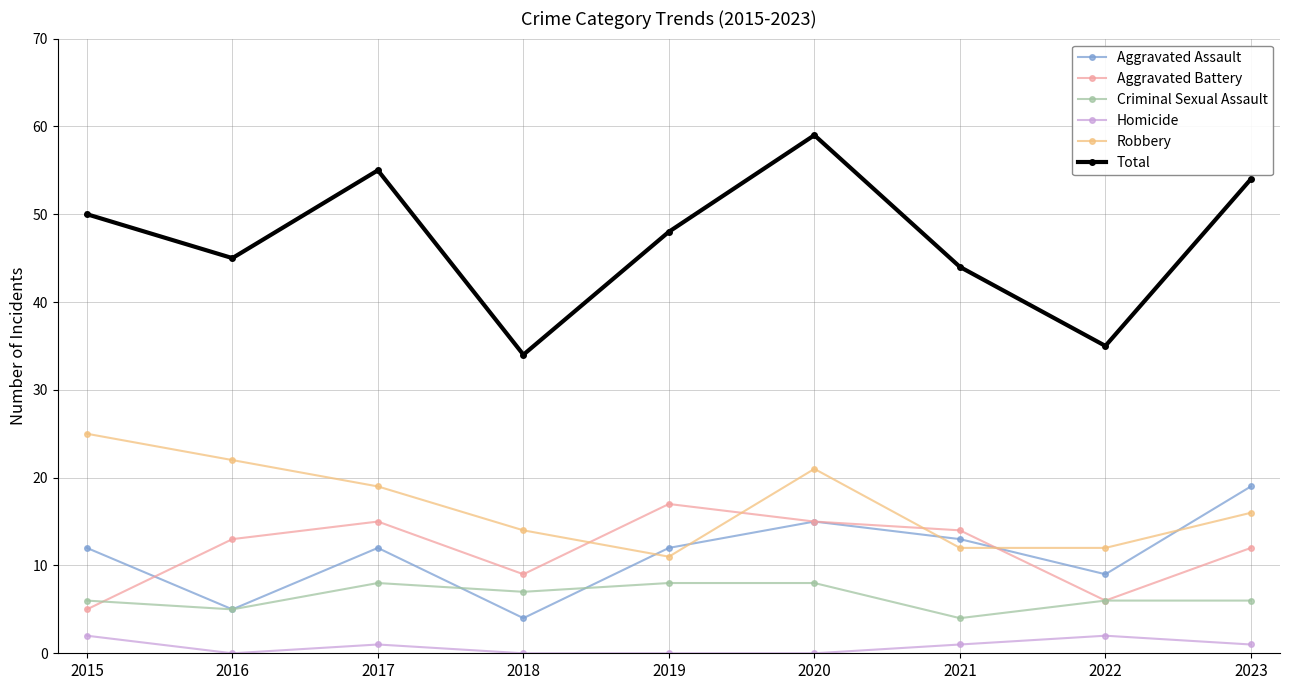

How many data points does each series have?

9